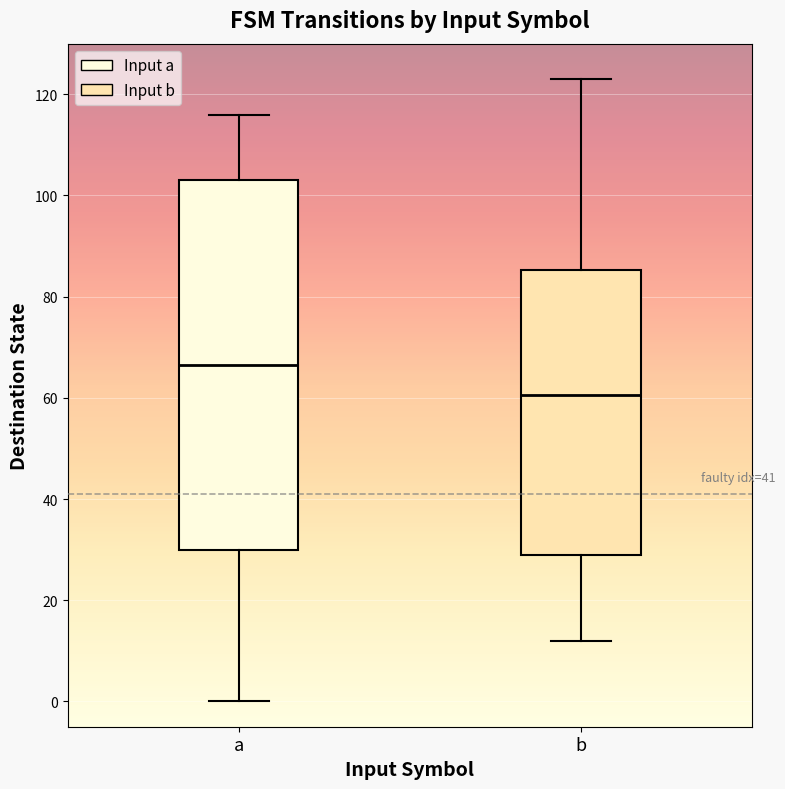

Which box has the highest median line?

a